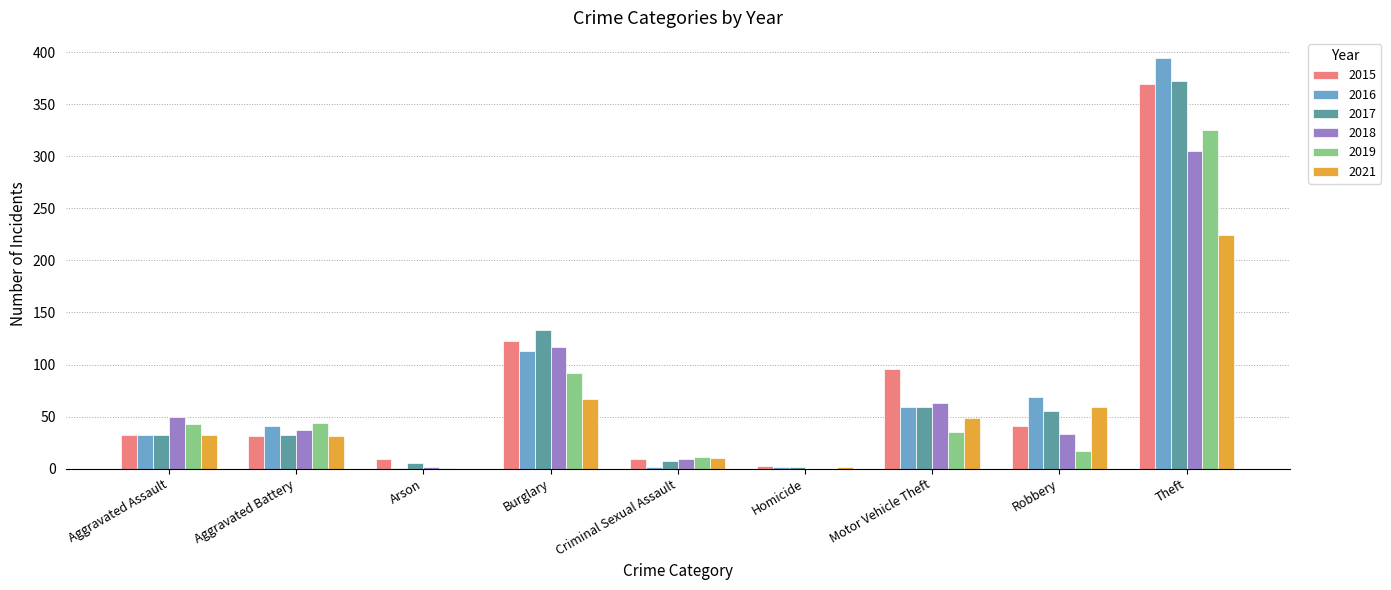

Is the value of 2016 at Aggravated Battery greater than the value of 2021 at Burglary?

No